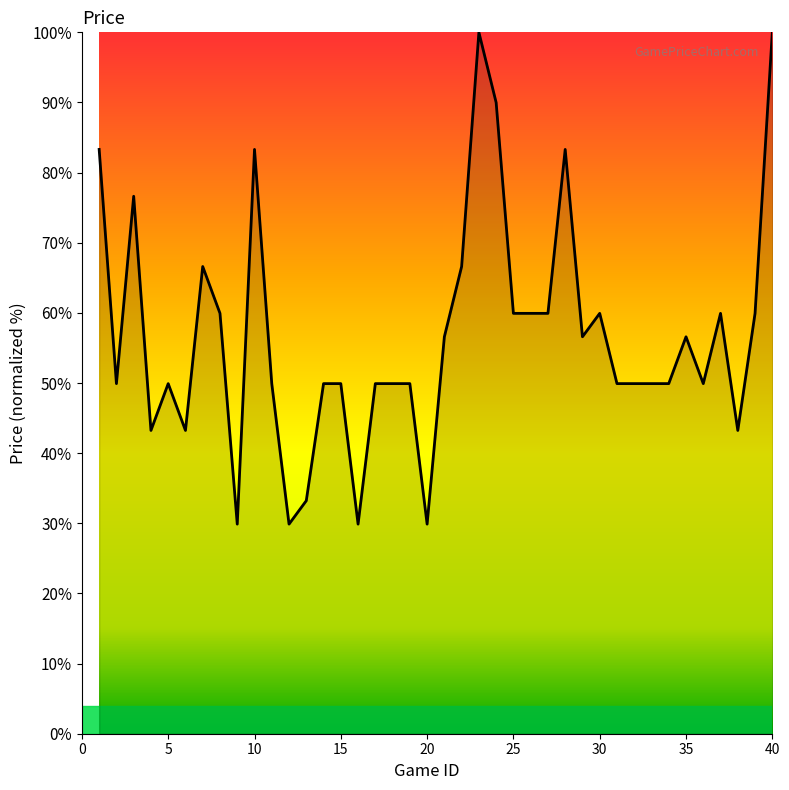

What is the smallest value displayed?

29.9